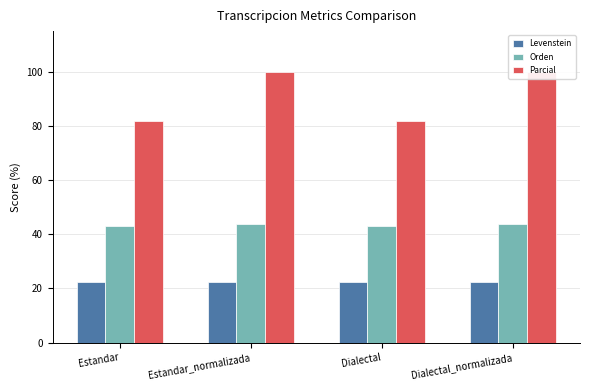

How many categories are shown in the chart?

4